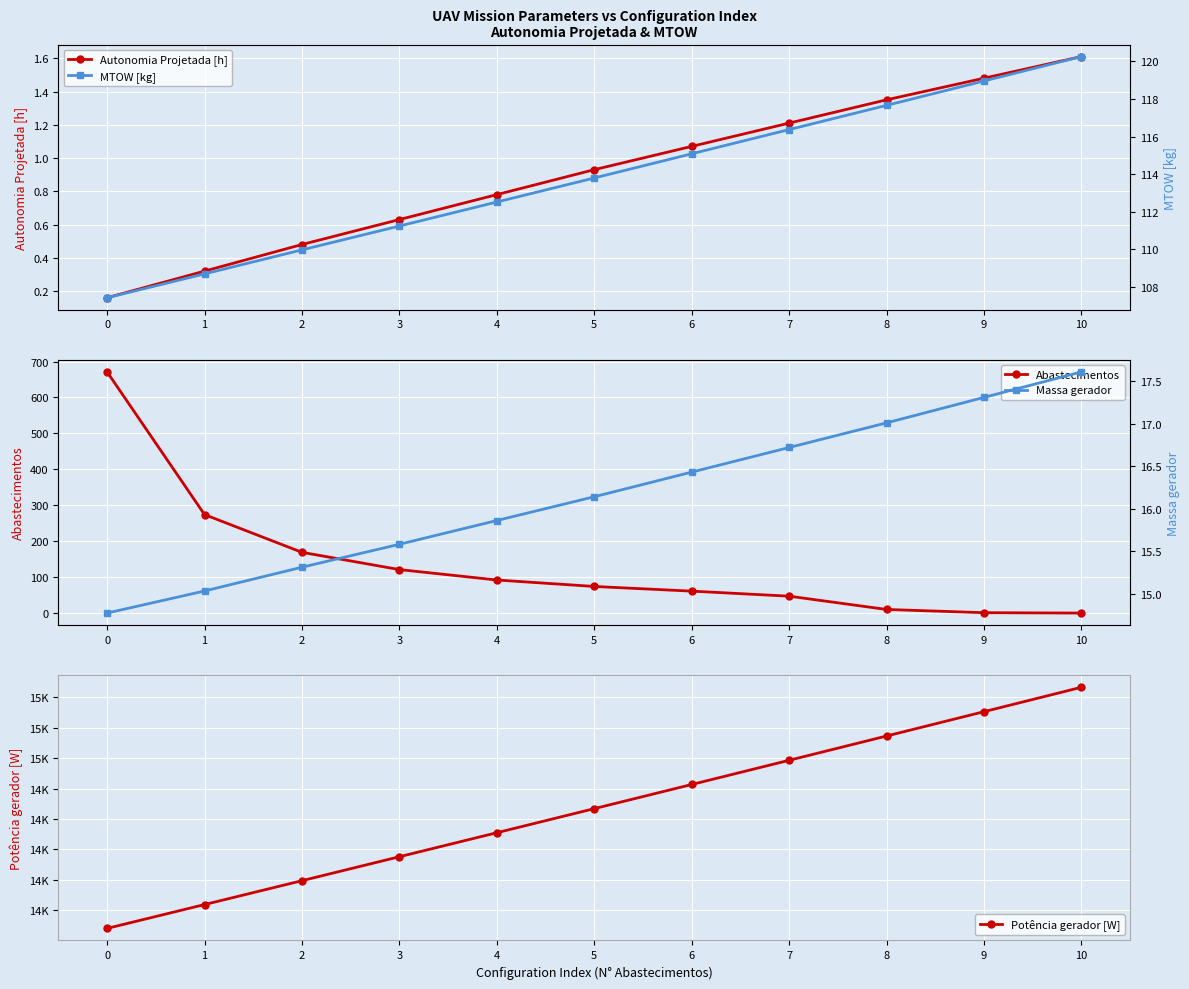

Is this an area chart (filled region under the line)?

No